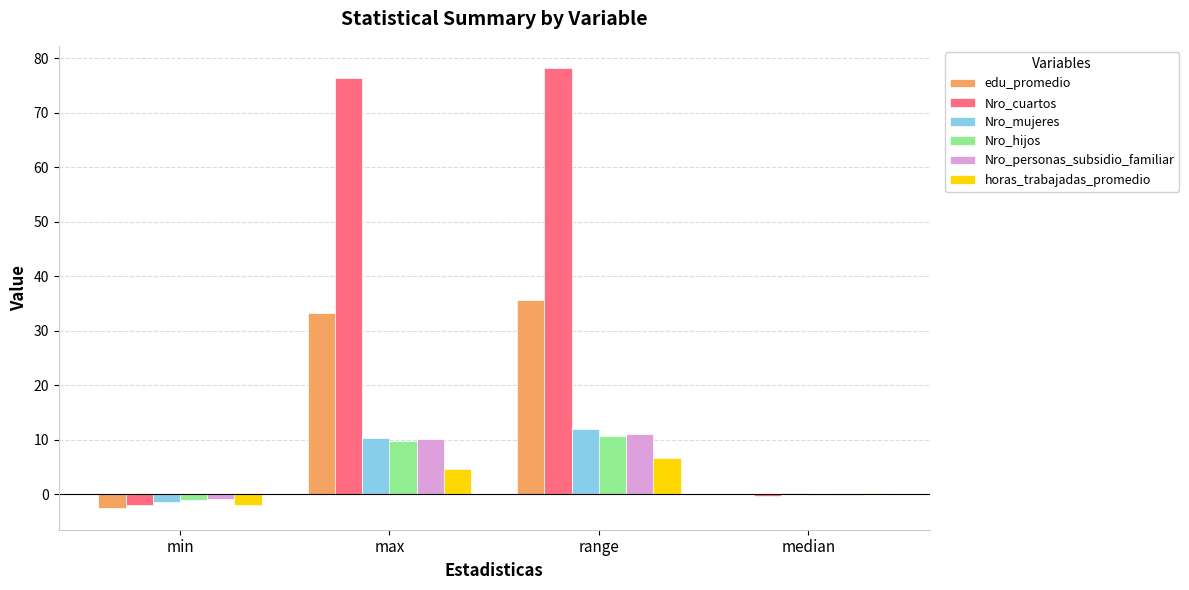

What is the average value of the Nro_personas_subsidio_familiar series?

5.1